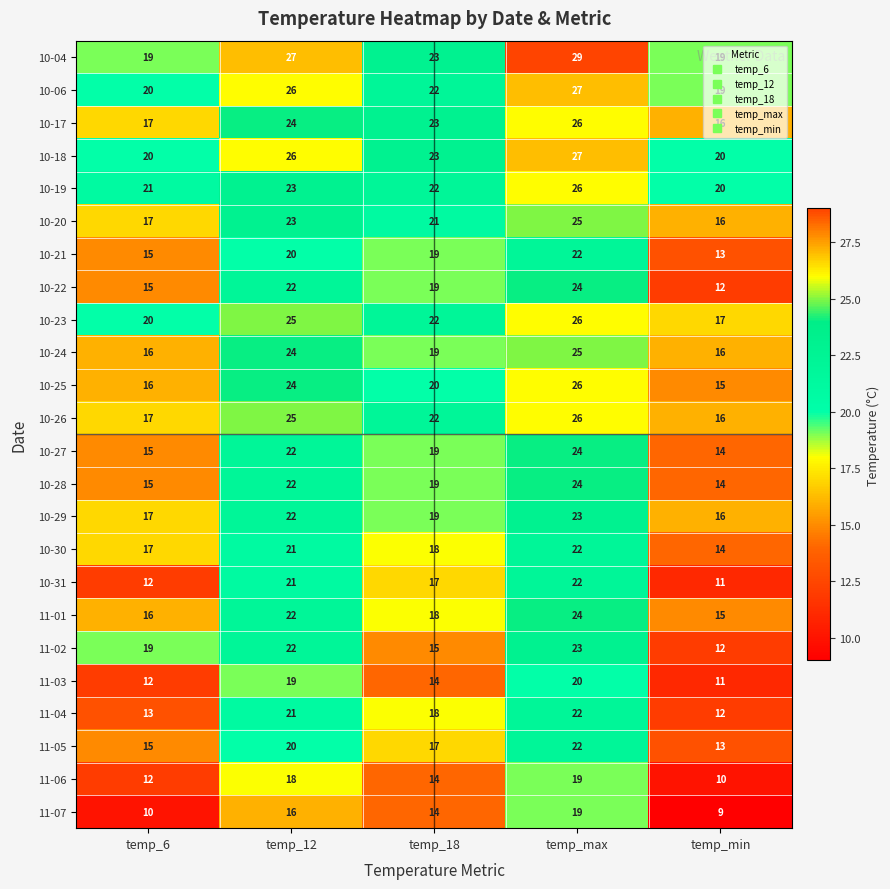

True or false: 10-19 has a value of 9 at temp_18.

False